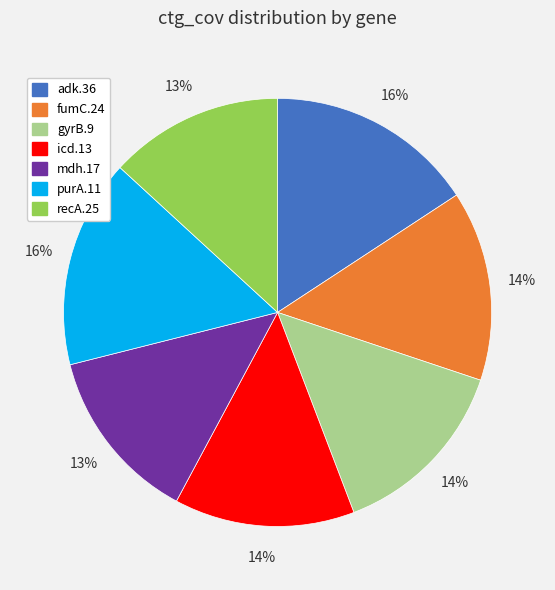

To the nearest percent, what is the combined percentage of purA.11 and gyrB.9?

30%